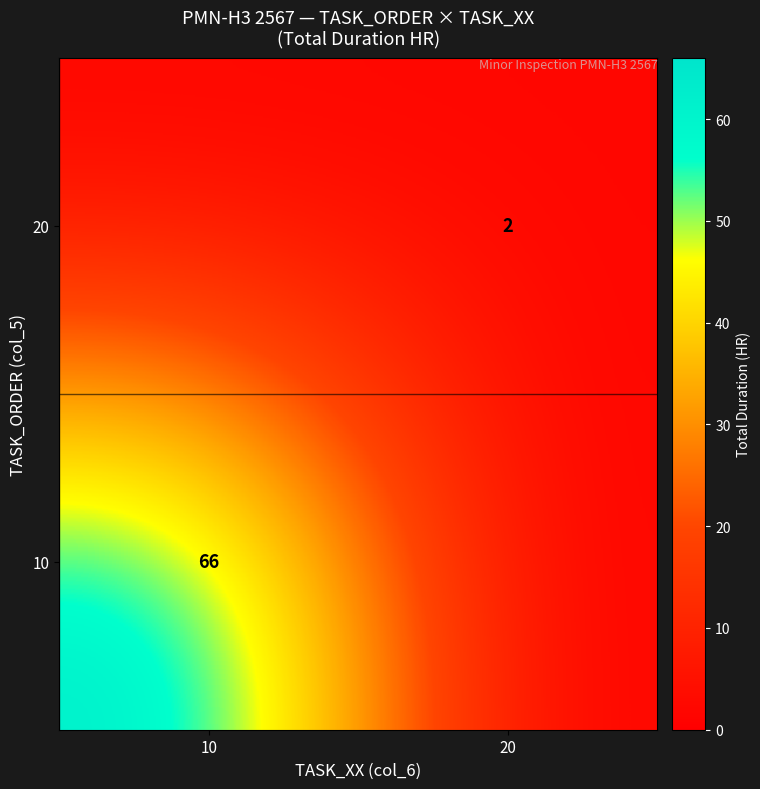

The value of 20 at 20 is 2. True or false?

True